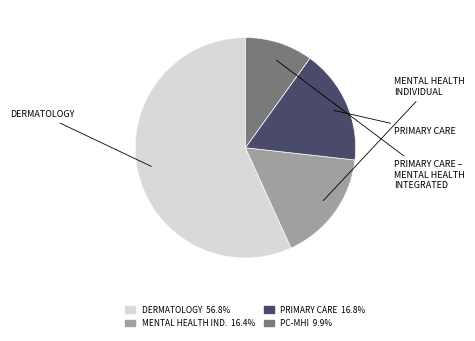

Is there any slice that represents more than half of the pie?

Yes